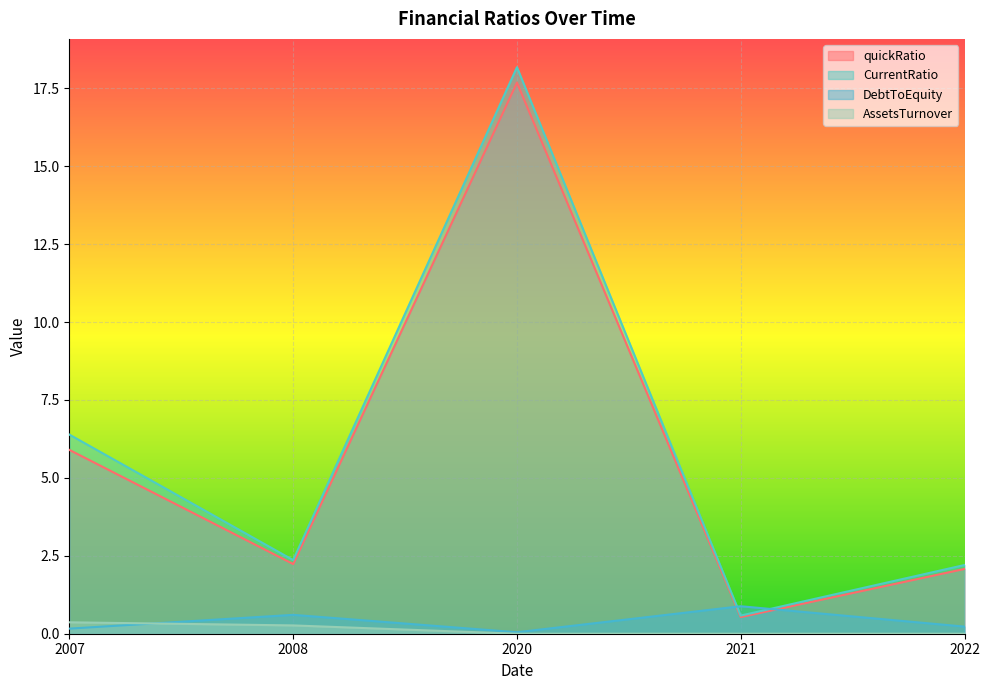

At which label does quickRatio reach its peak?

2020